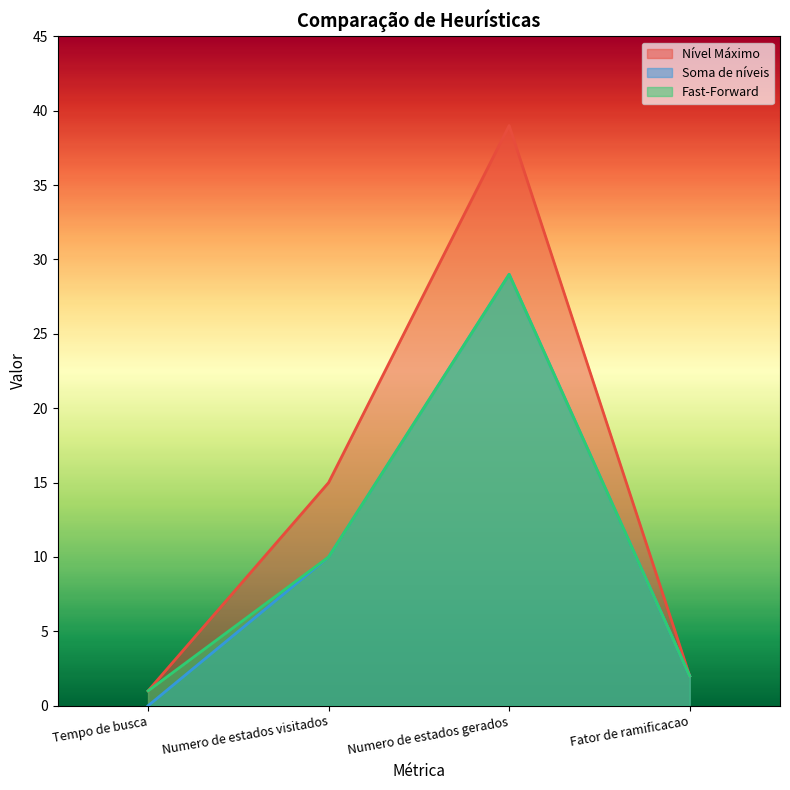

The Nível Máximo series shows 1 at Fator de ramificacao. True or false?

False